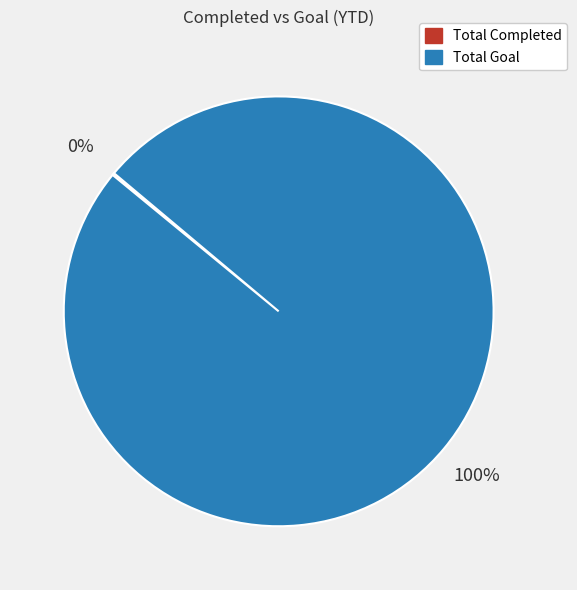

What percentage is the Total Goal slice, to the nearest percent?

100%